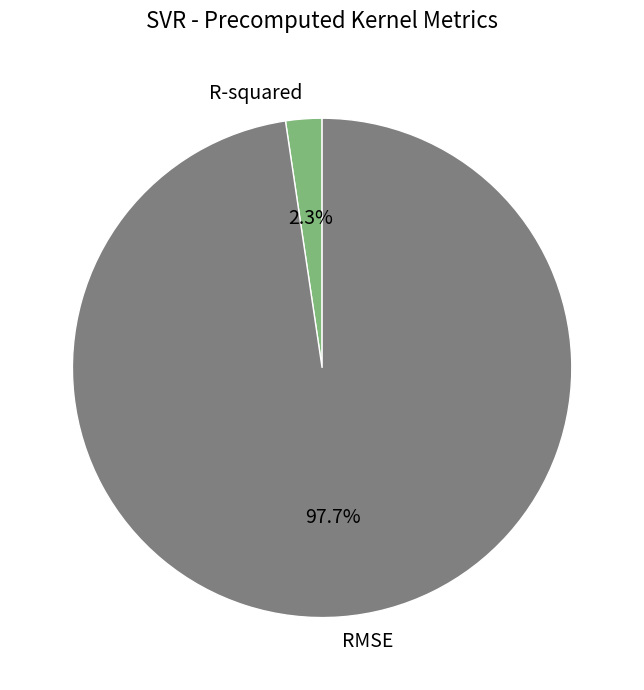

What is the total percentage of RMSE and R-squared?

100.0%